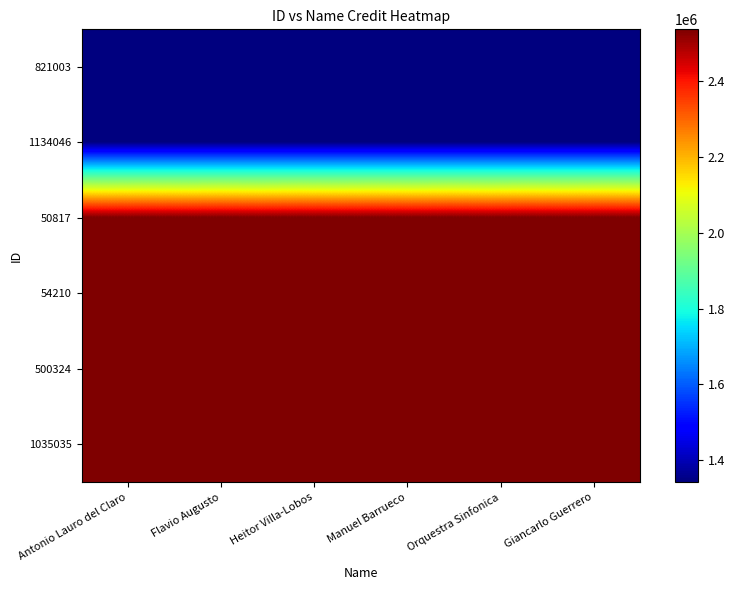

What is the total value across all series at Orquestra Sinfonica?

12834970